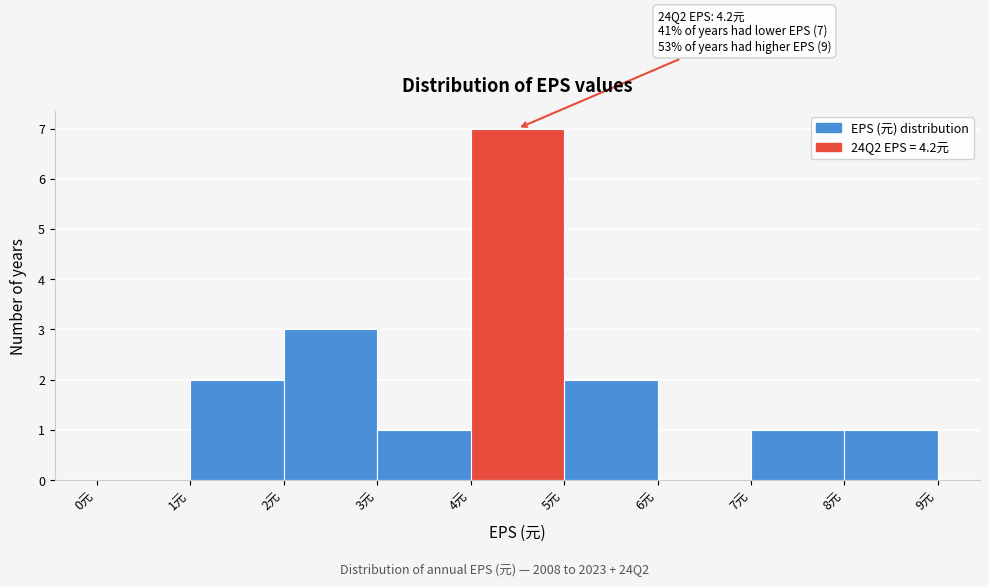

Which range on the x-axis has the tallest bar?

4 to 5